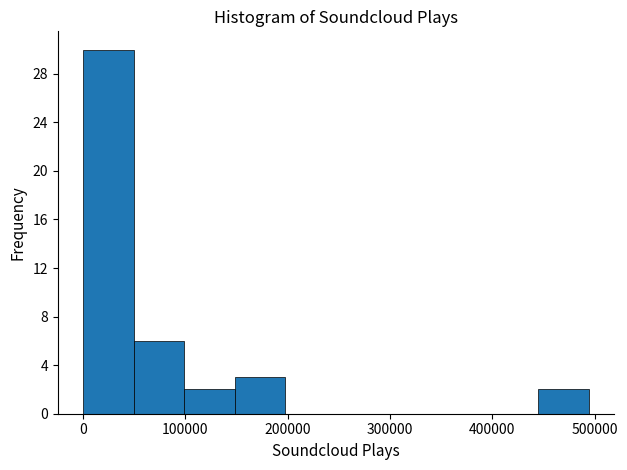

Reading left to right, list every bar in this chart as the range it spans on the x-axis followed by its height. Neither the bar edges nor the heights are printed on the chart, so give them approximately, as read against the axes.

0 to 50000: 30
50000 to 100000: 6
100000 to 150000: 2
150000 to 200000: 3
200000 to 250000: 0
250000 to 300000: 0
300000 to 350000: 0
350000 to 400000: 0
400000 to 450000: 0
450000 to 490000: 2